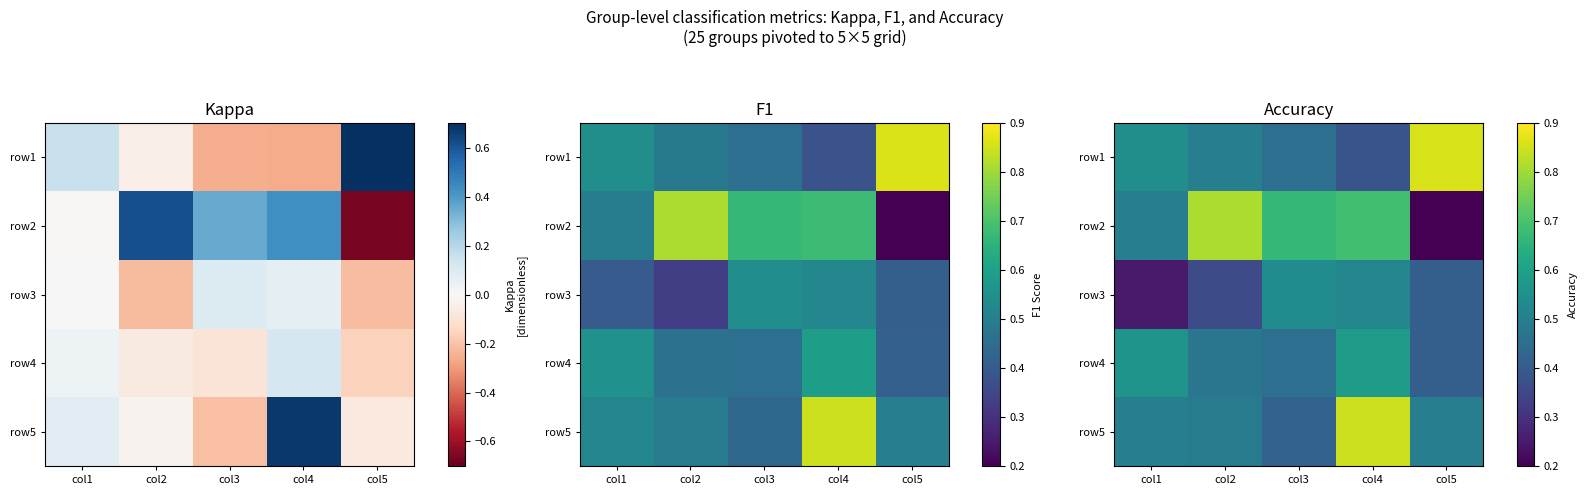

Rank the series by their maximum value, from lowest to highest.

row3, row4, row2, row5, row1